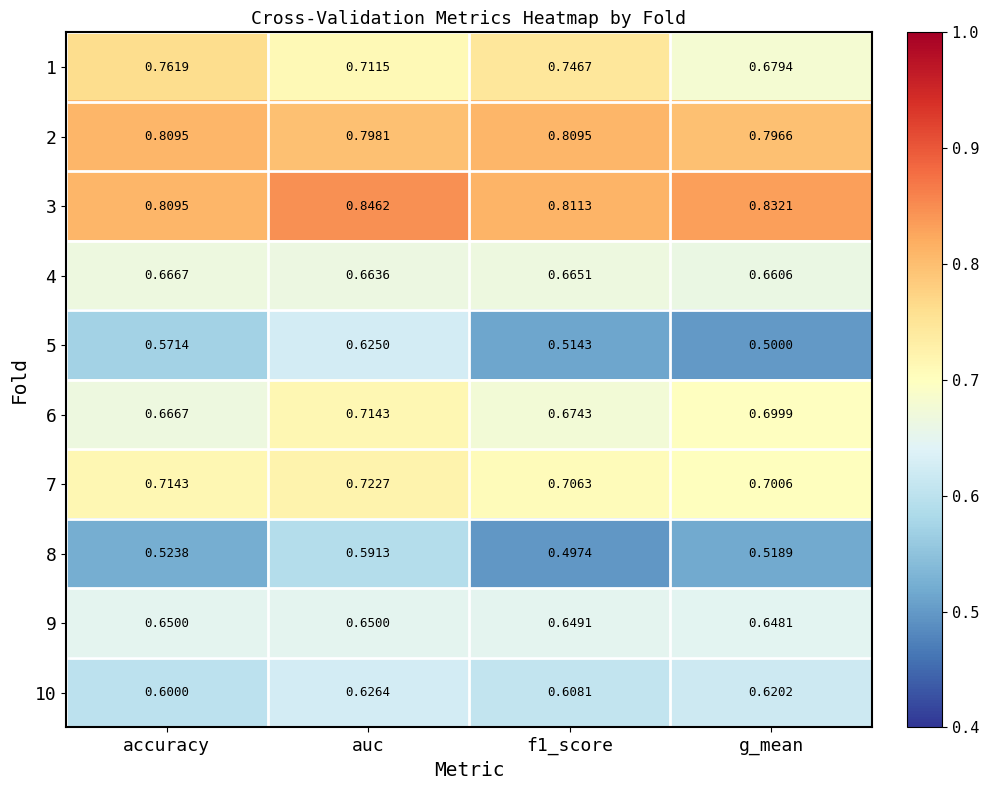

Is the value of 2 at accuracy greater than the value of 10 at auc?

Yes